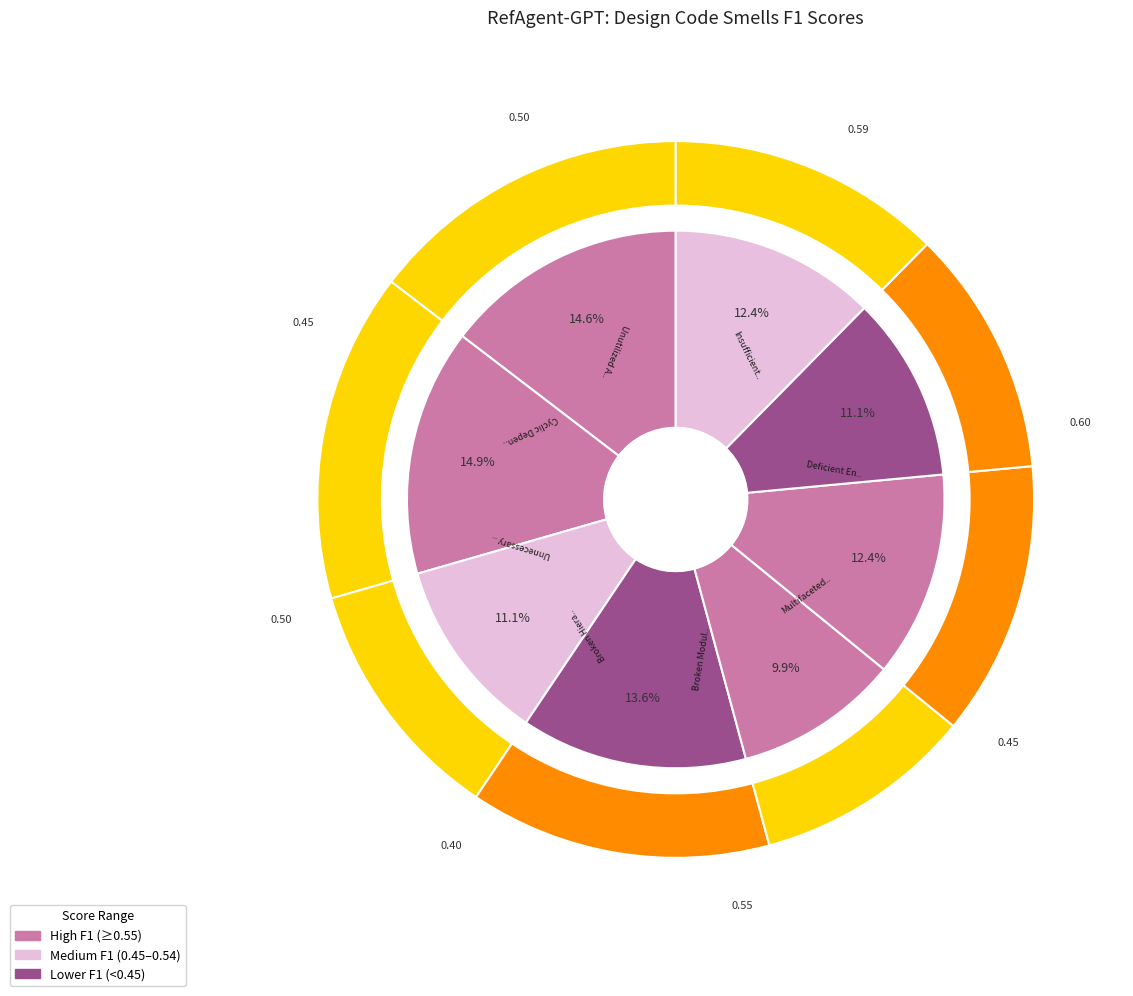

Rank the categories by value from highest to lowest.

Deficient Encapsulation, Insufficient Modularization, Broken Modularization, Unnecessary Abstraction, Unutilized Abstraction, Multifaceted Abstraction, Cyclic Dependent Modularization, Broken Hierarchy